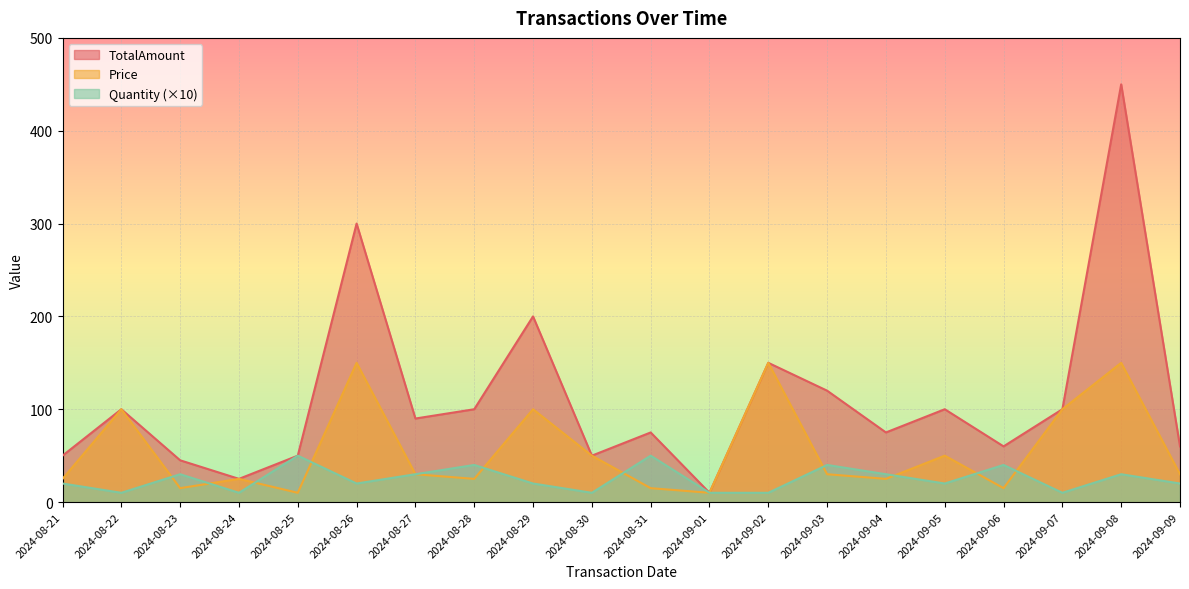

What position from the right is 2024-09-08?

2